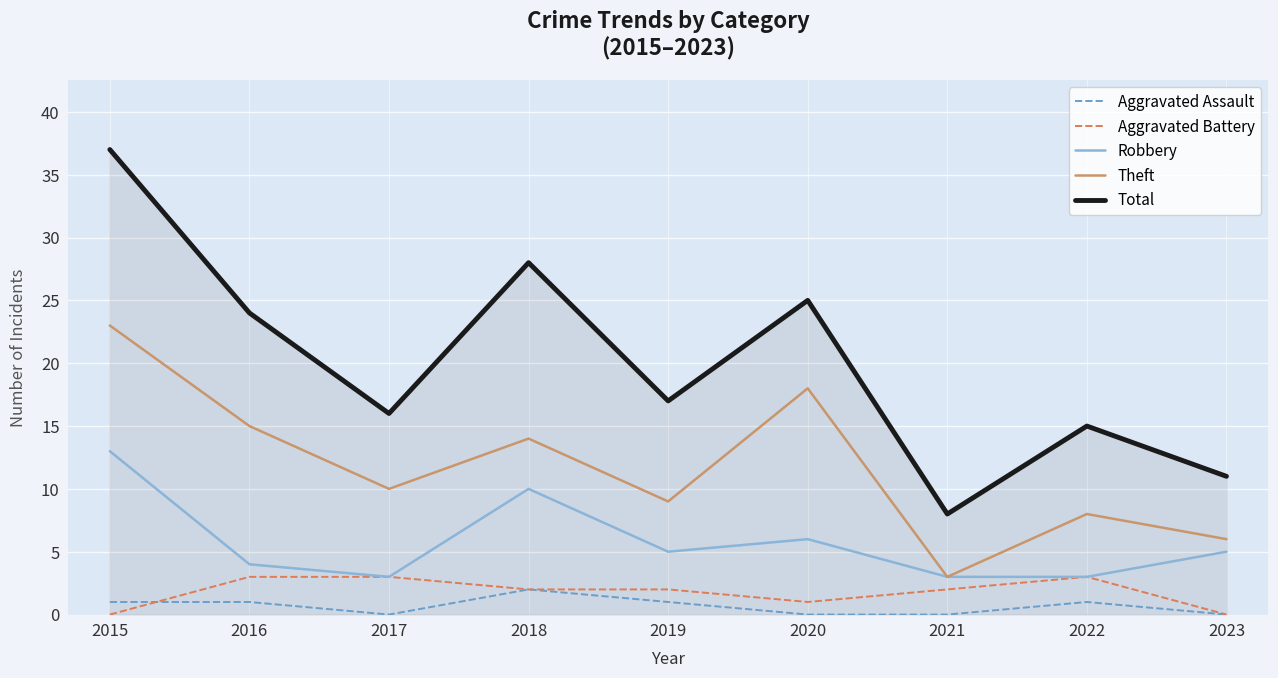

What is the maximum value for Aggravated Battery?

3